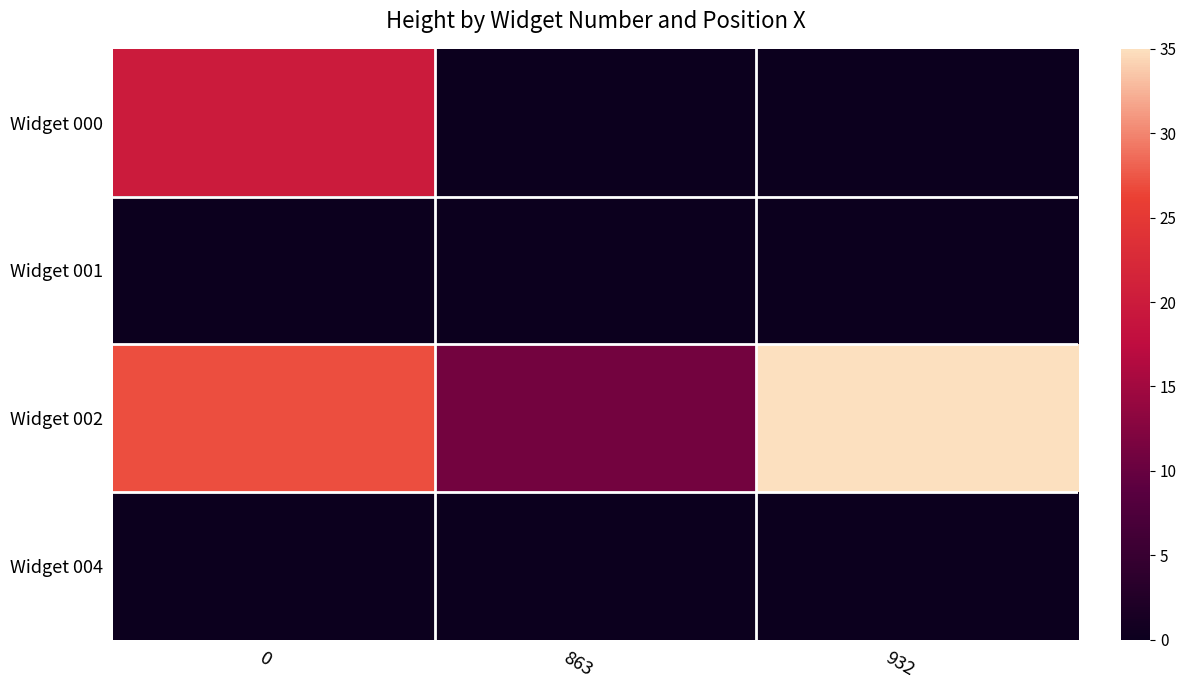

Reading left to right, transcribe all the data shown in this chart.

row_0: 20	0	0
row_1: 0	0	0
row_2: 27	11	35
row_3: 0	0	0